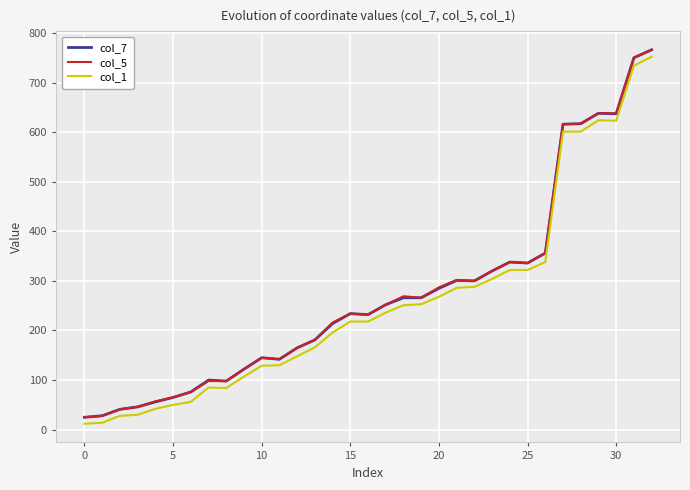

Reading left to right, list all the values displayed in this chart.

col_7: 25	28	41	46	56	65	76	100	98	122	145	142	165	181	214	234	232	252	266	266	285	301	300	320	338	336	356	616	617	638	637	750	766
col_5: 25	28	41	46	57	65	76	98	98	122	145	142	165	181	216	234	232	252	269	266	287	302	300	320	338	336	356	616	617	638	638	750	766
col_1: 12	14	28	30	42	50	56	85	84	107	129	130	148	166	196	218	218	236	251	253	268	286	288	304	322	322	338	601	601	624	623	734	752